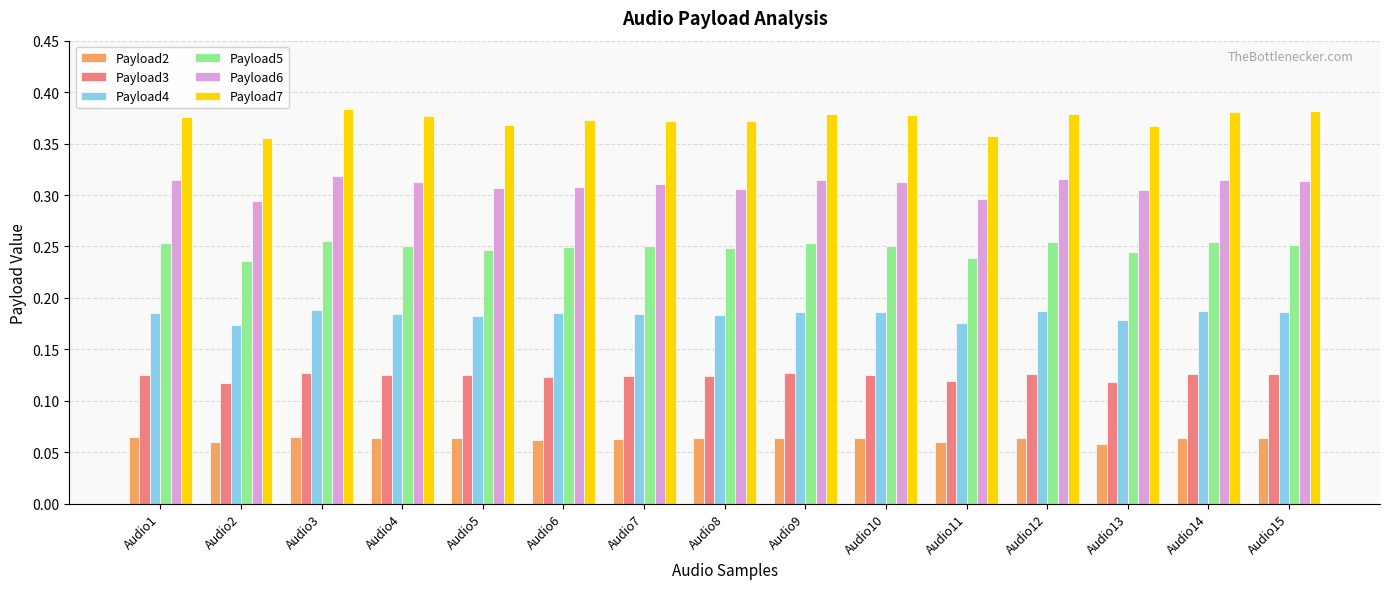

Rank the series at Audio7 from lowest to highest value.

Payload2, Payload3, Payload4, Payload5, Payload6, Payload7